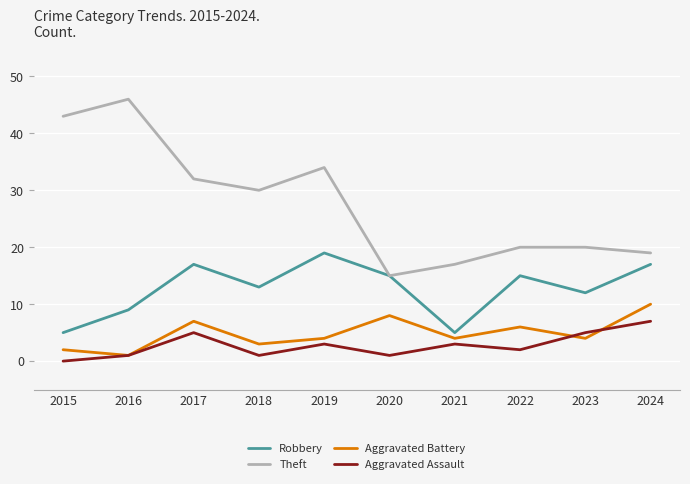

Reading left to right, transcribe all the data shown in this chart.

Robbery: 5	9	17	13	19	15	5	15	12	17
Theft: 43	46	32	30	34	15	17	20	20	19
Aggravated Battery: 2	1	7	3	4	8	4	6	4	10
Aggravated Assault: 0	1	5	1	3	1	3	2	5	7